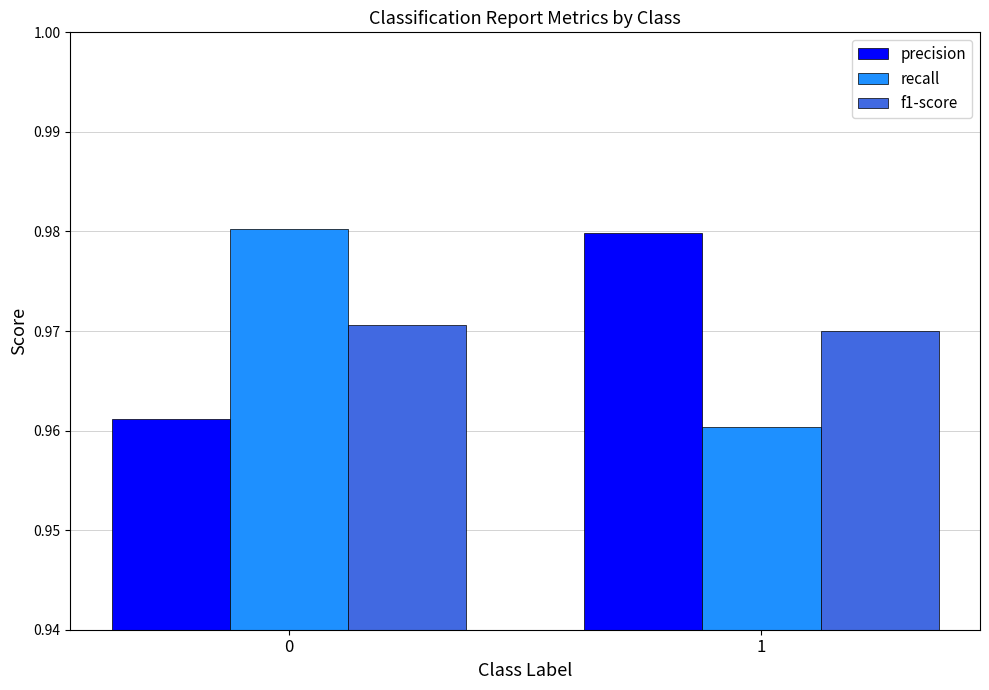

What are all the series names shown in the legend?

precision, recall, f1-score